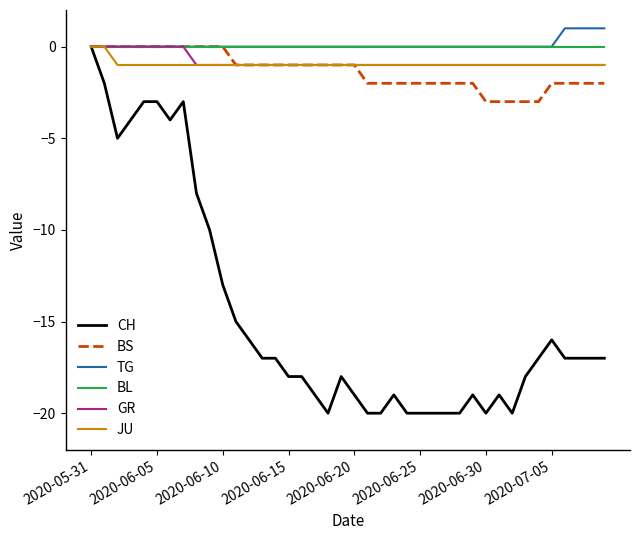

Which series has the largest range (max minus min)?

CH